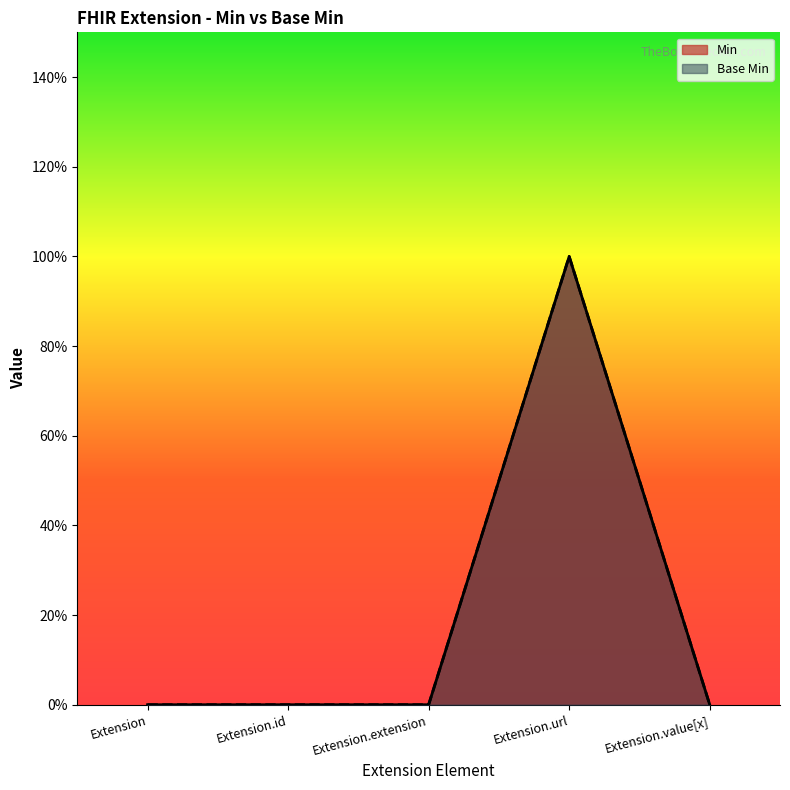

At how many categories does at least one series exceed 0?

1